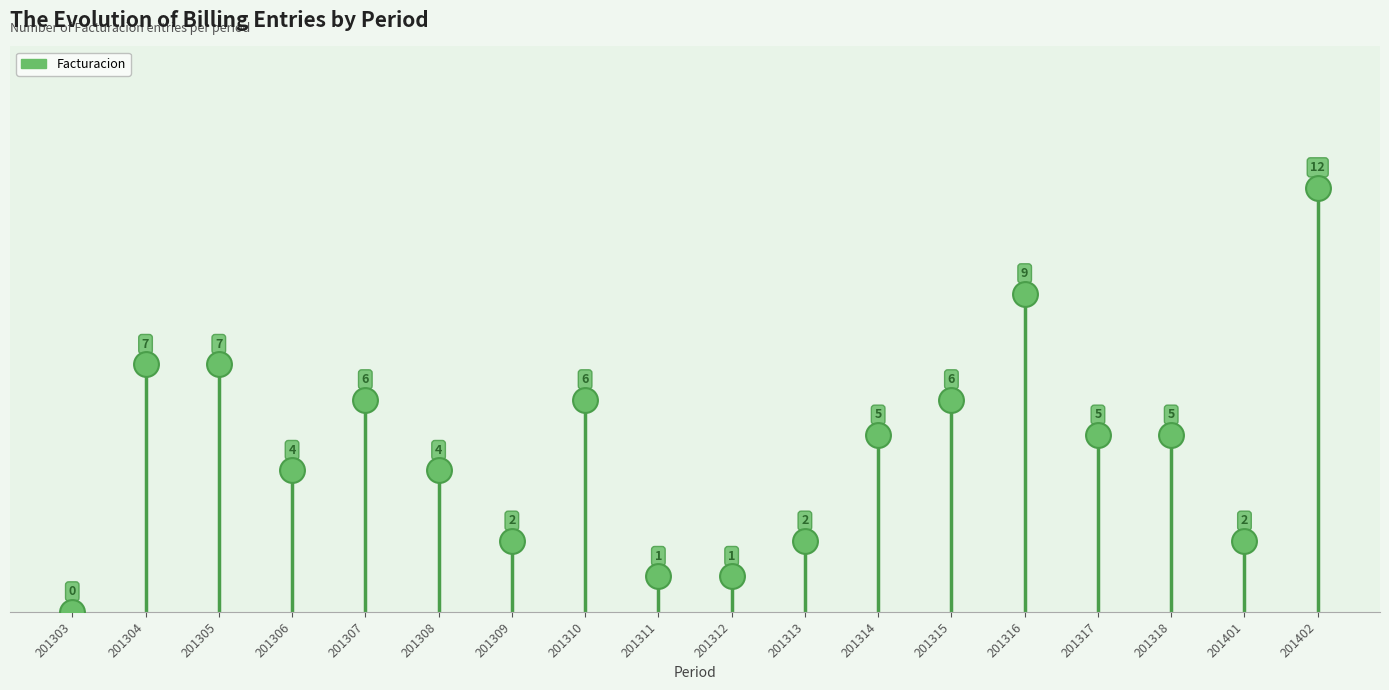

What is the range of Y values (max minus min)?

12